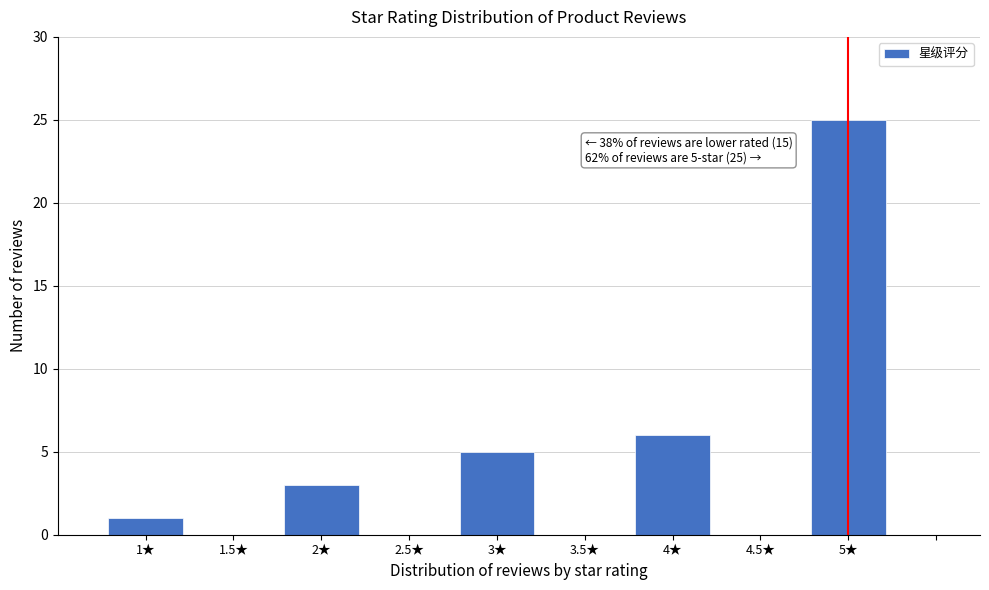

Over which range of the x-axis is the bar tallest?

4.75 to 5.25